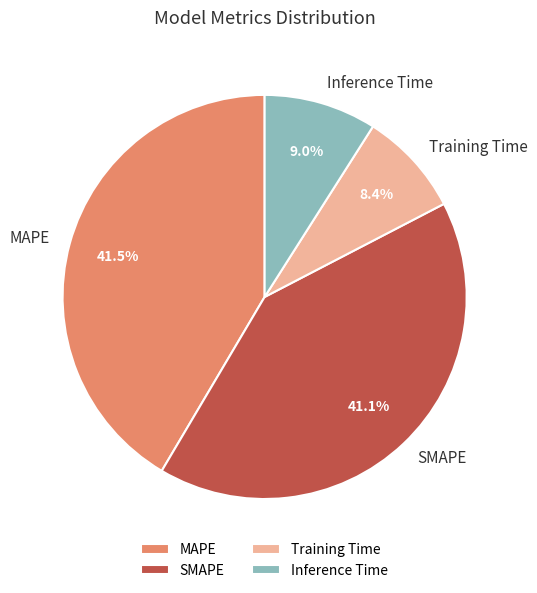

Which slice is the smallest?

Training Time